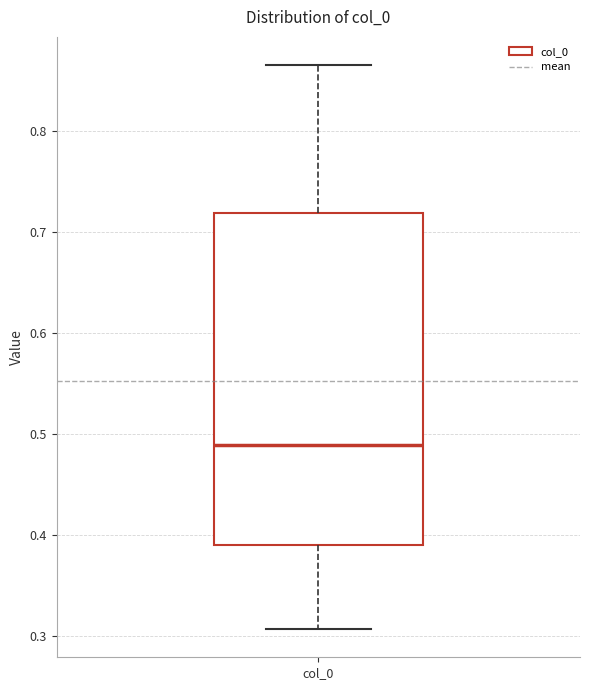

Read this box plot against the y-axis: the position of the median line, the range covered by the box, and the ends of both whiskers. The values are not printed on the chart, so give them approximately, as read against the axis.

median 0.49, box 0.39 to 0.72, whiskers 0.31 to 0.87